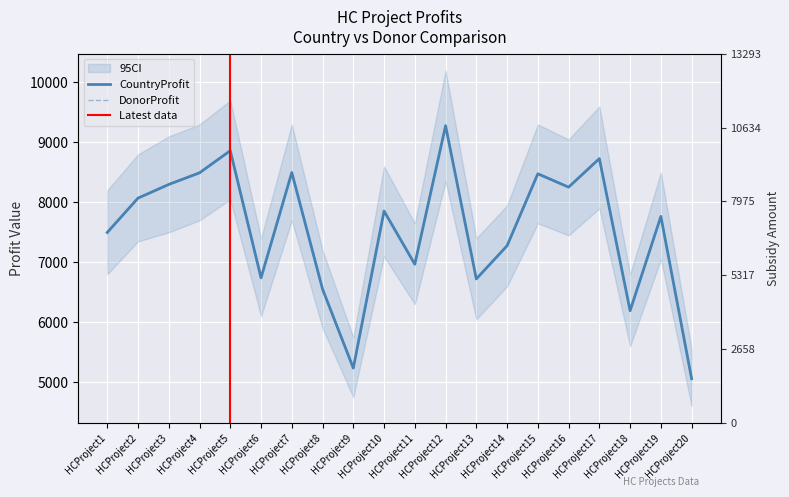

Is the value of DonorProfit at HCProject3 greater than the value of CountryProfit at HCProject2?

Yes